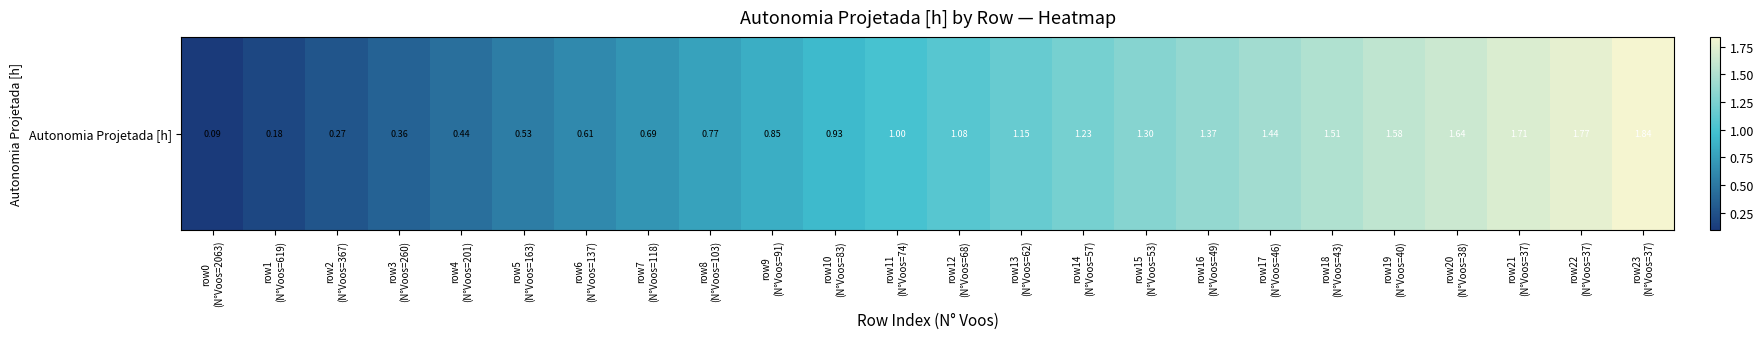

Reading left to right, extract all data points from this chart.

0.1	0.2	0.3	0.4	0.4	0.5	0.6	0.7	0.8	0.8	0.9	1.0	1.1	1.1	1.2	1.3	1.4	1.4	1.5	1.6	1.6	1.7	1.8	1.8